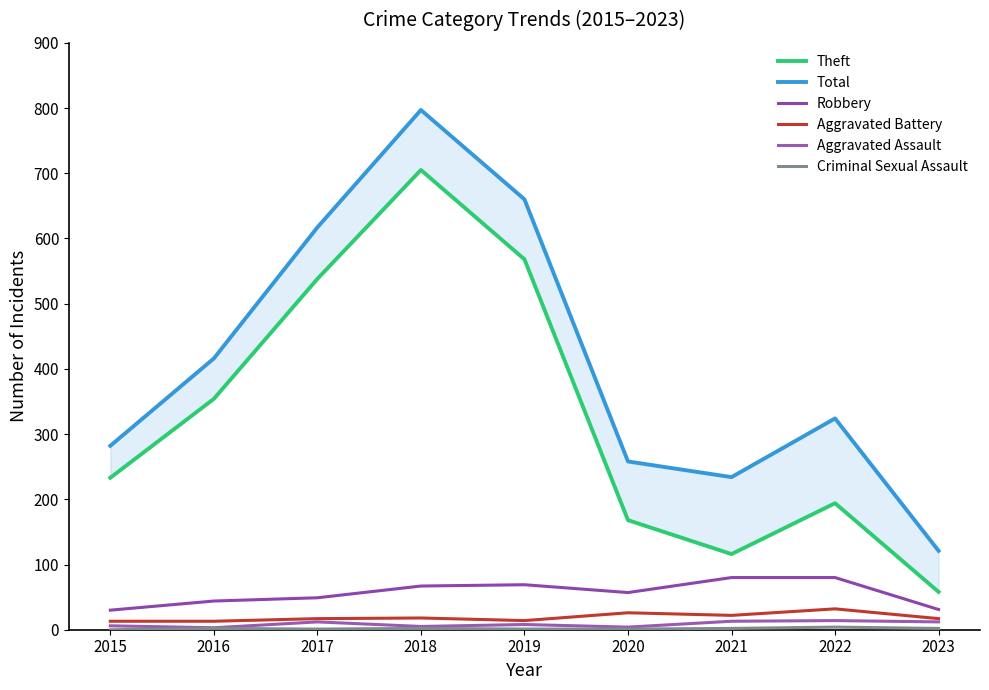

What is the maximum value for Theft?

705